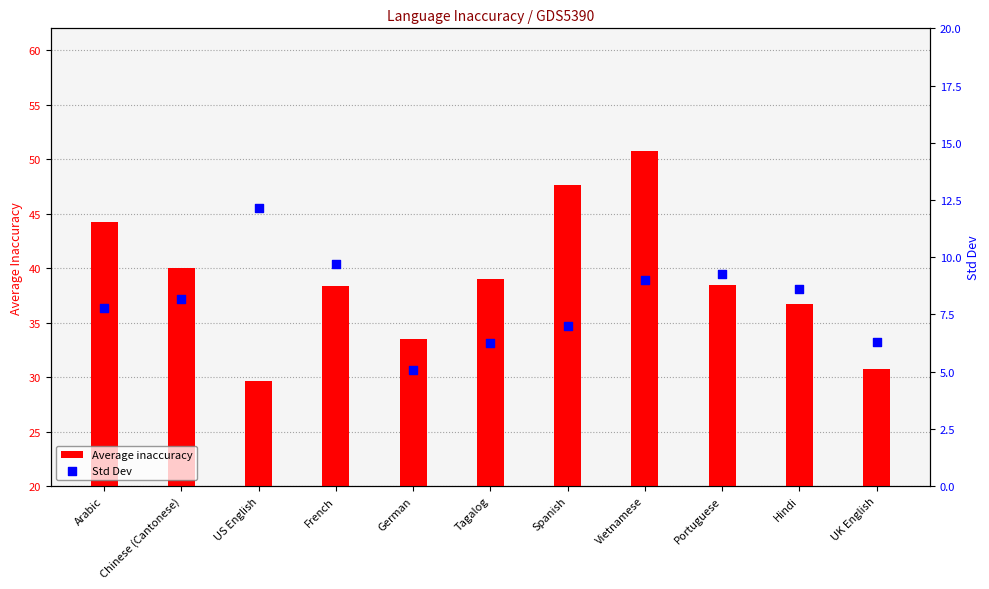

Which series reaches the maximum Y coordinate?

Average inaccuracy